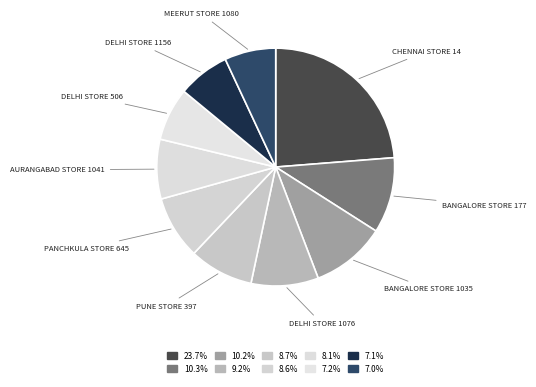

Count the number of slices in the pie.

10